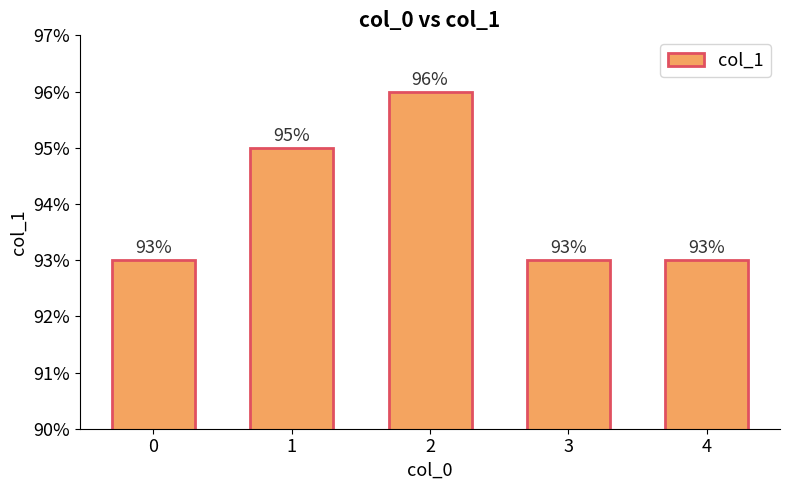

List the labels in order of value, smallest first.

0, 3, 4, 1, 2